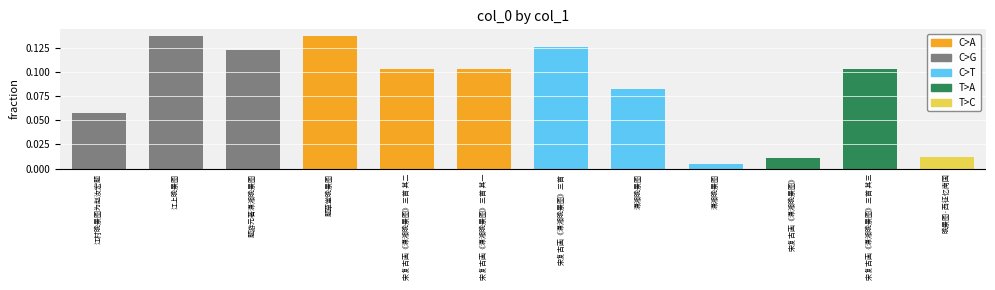

What is the value of the 3rd bar from the left?

0.1